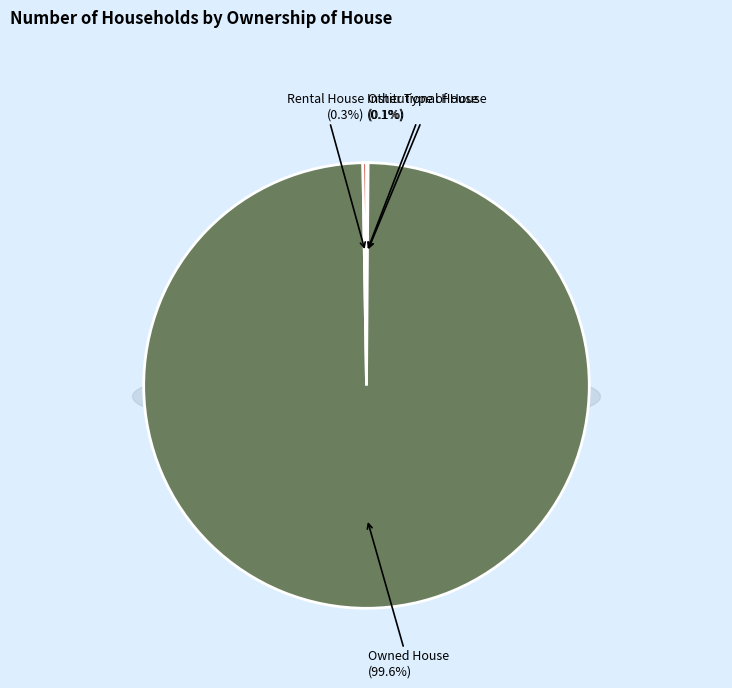

How many segments does this pie chart have?

4